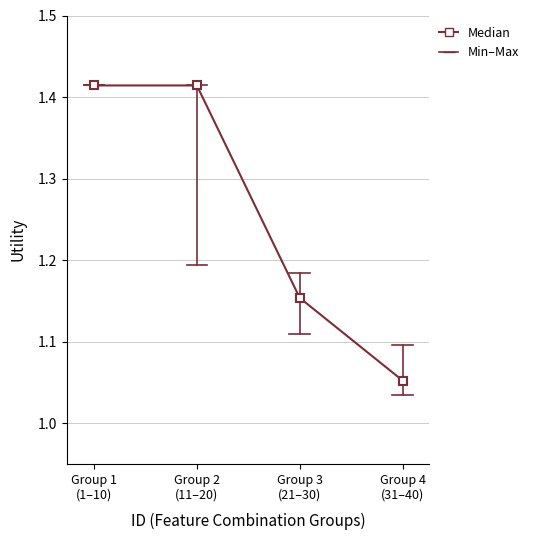

How many lines are shown in the chart?

1